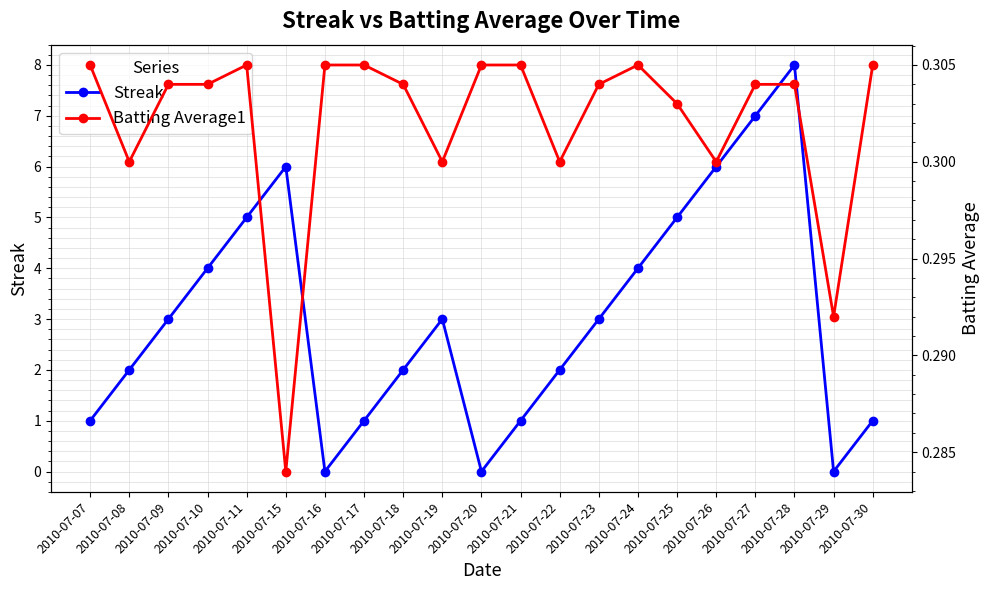

Where is the first local minimum for Streak?

2010-07-16